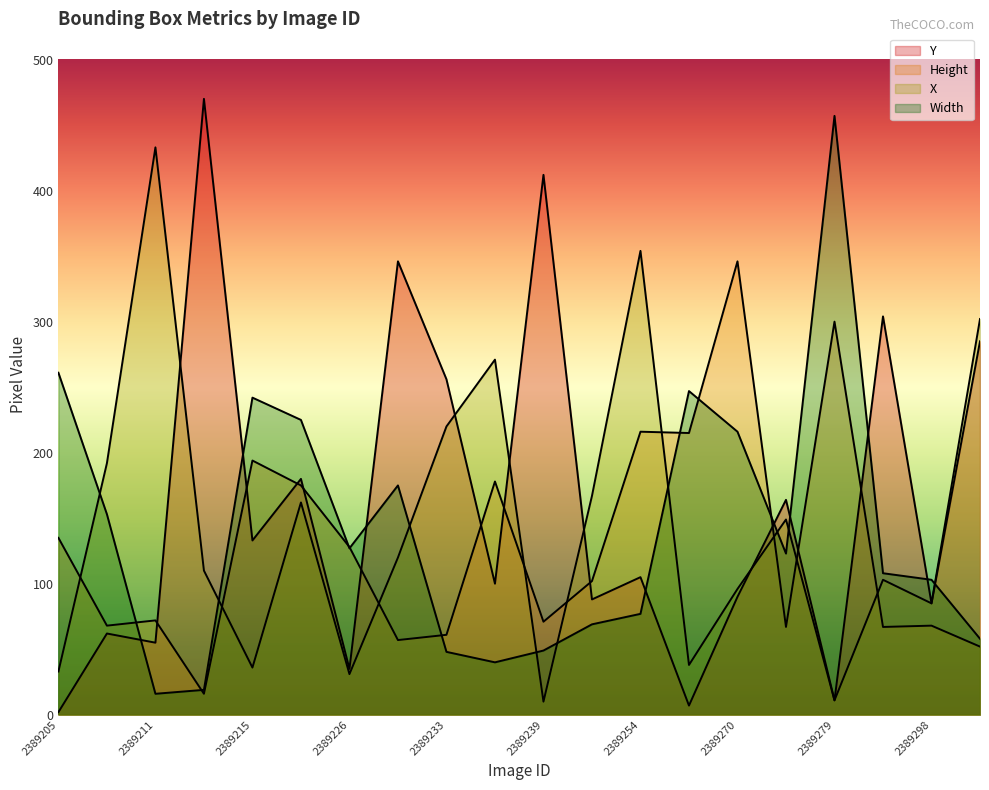

How many data points in Y are less than 105?

10